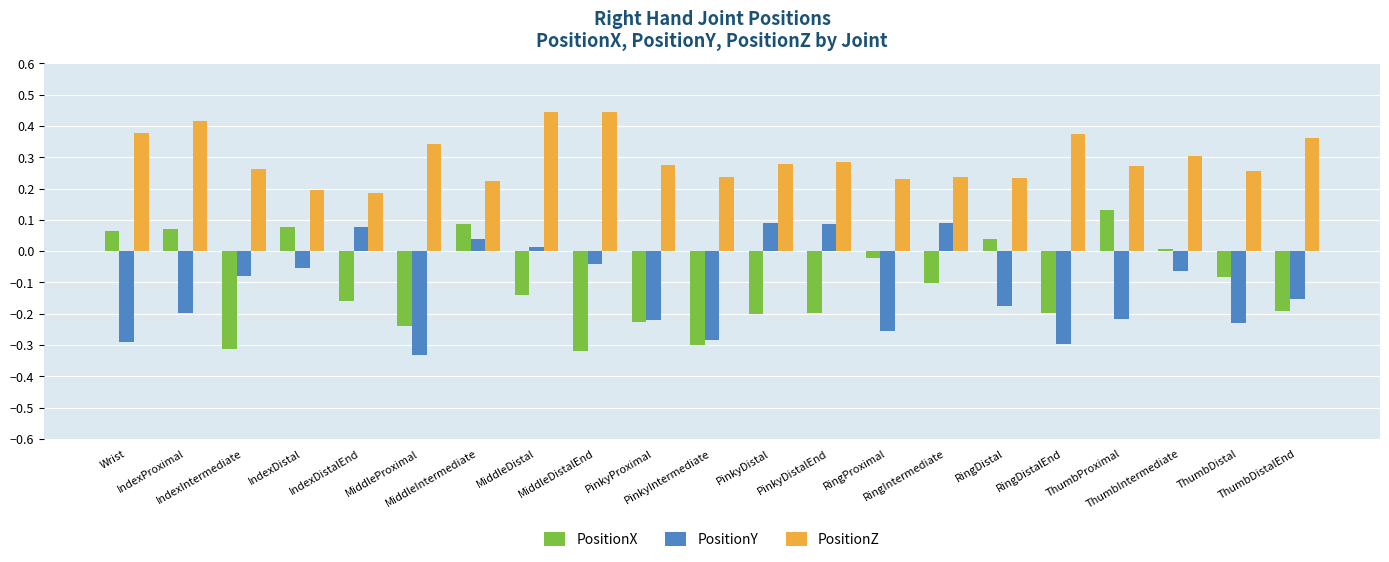

At how many categories does at least one series exceed 0?

21